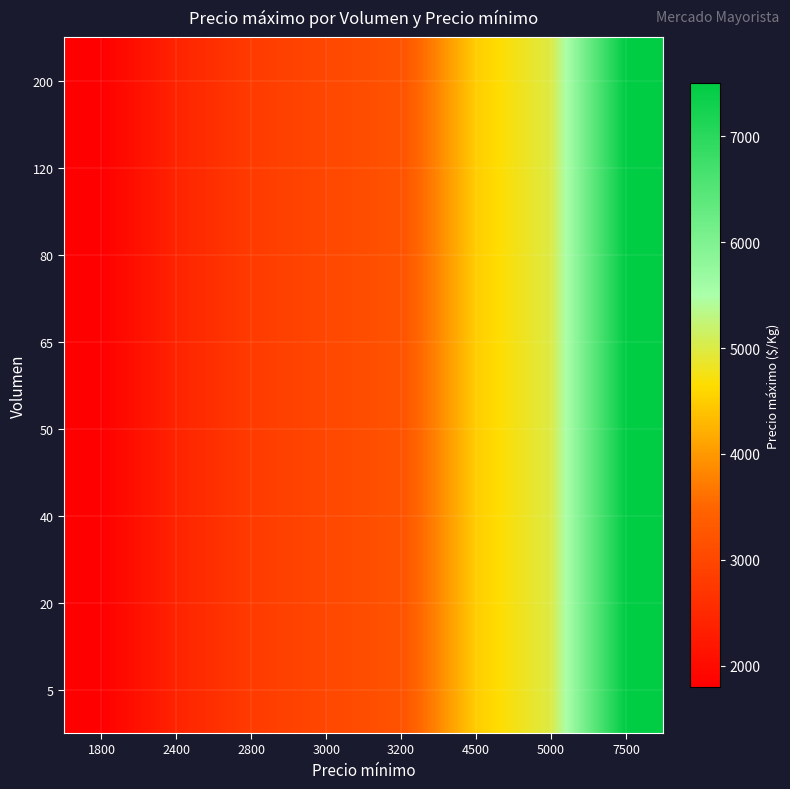

What is the maximum value shown in the chart?

7500